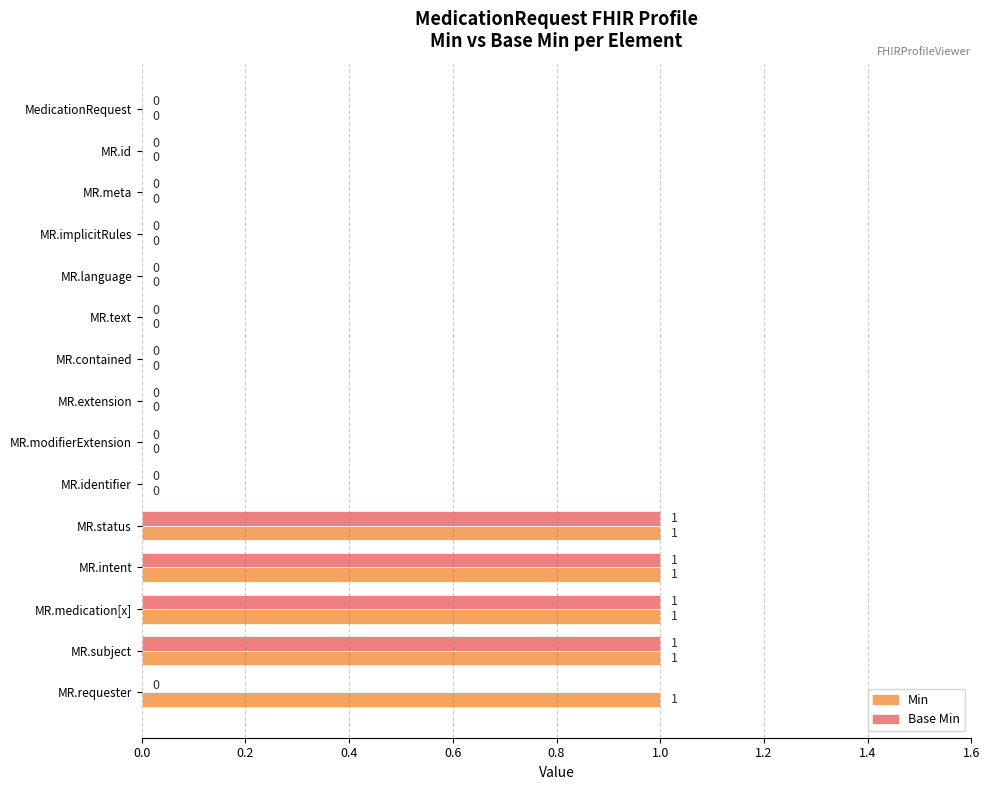

The value of Min at MedicationRequest is 0. True or false?

True